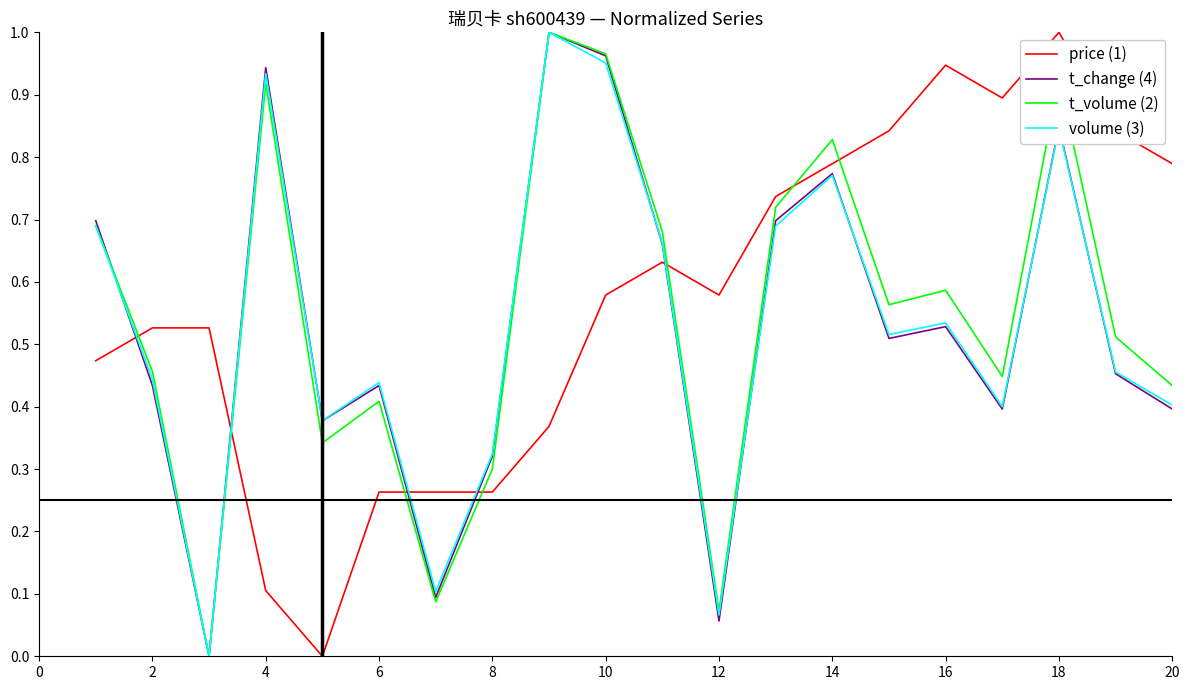

Which series ends up on top after the final intersection of price (1) and t_change (4)?

price (1)